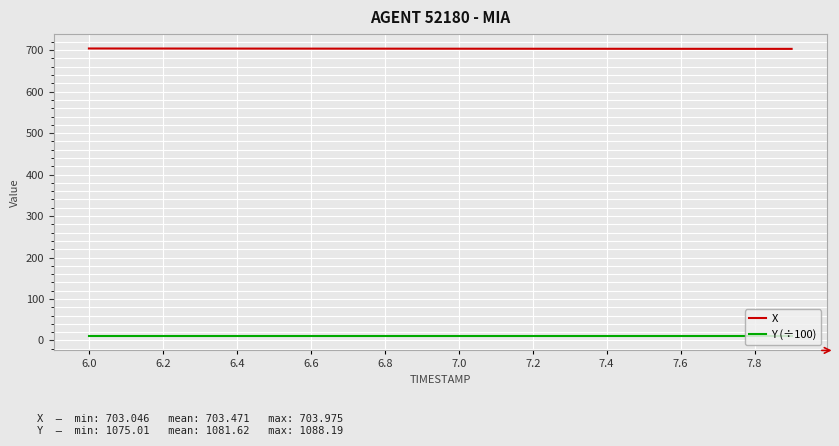

Rank the series by their average value, from highest to lowest.

X, Y (÷100)